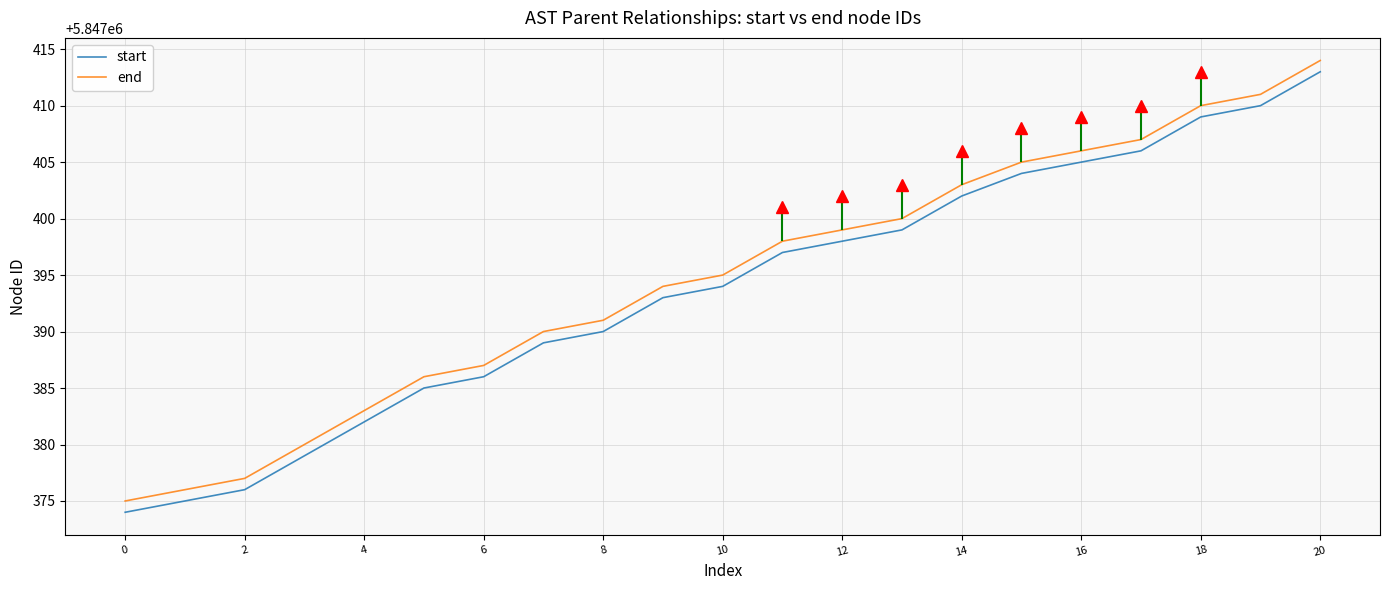

What are all the series names shown in the legend?

start, end